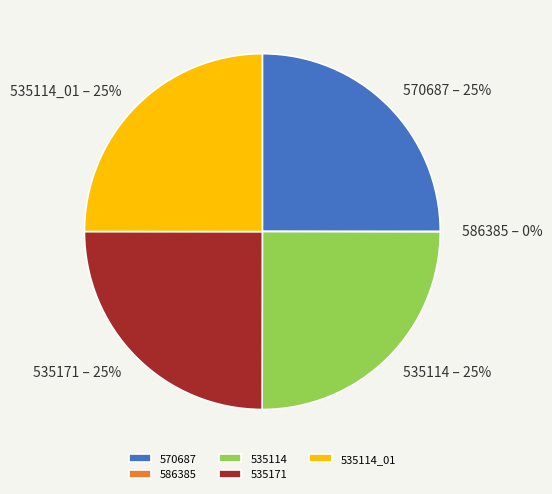

To the nearest percent, what is the average slice percentage?

20%